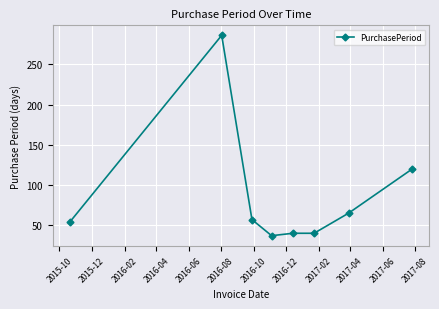

What is the value of the 7th point from the left?

65